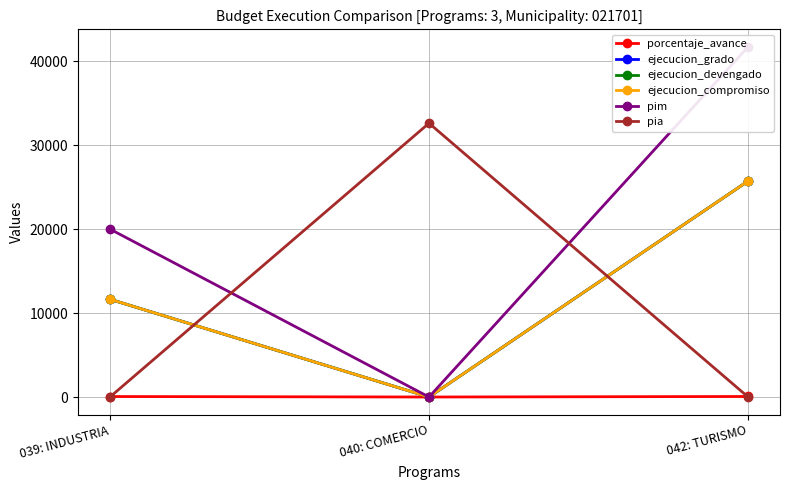

The porcentaje_avance series shows 61.7 at 042: TURISMO. True or false?

True